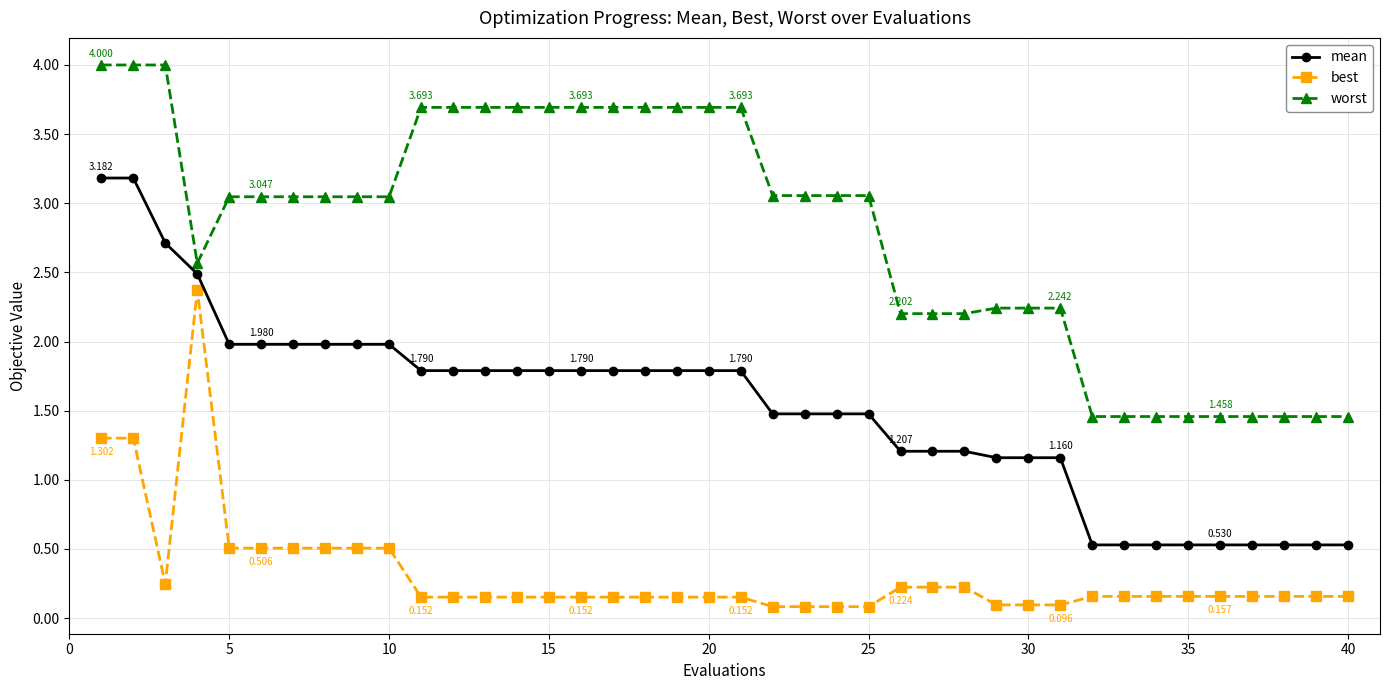

List the series in order of their peak value, highest first.

worst, mean, best